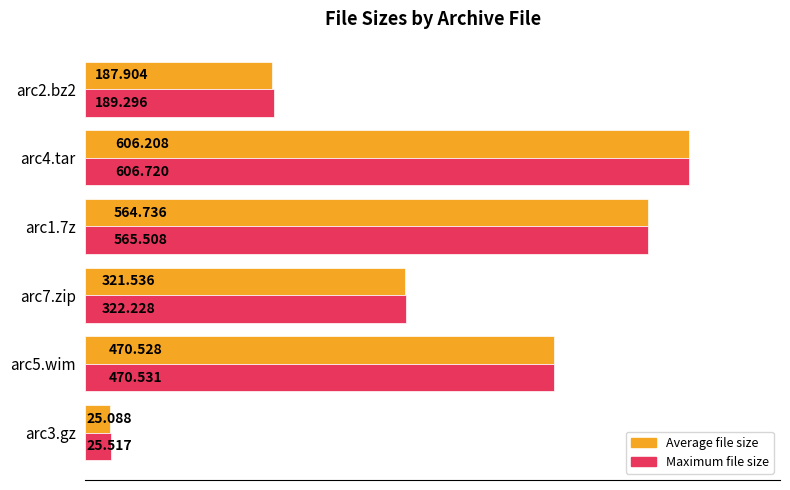

Is the value of Maximum file size at arc4.tar greater than the value of Average file size at arc3.gz?

Yes